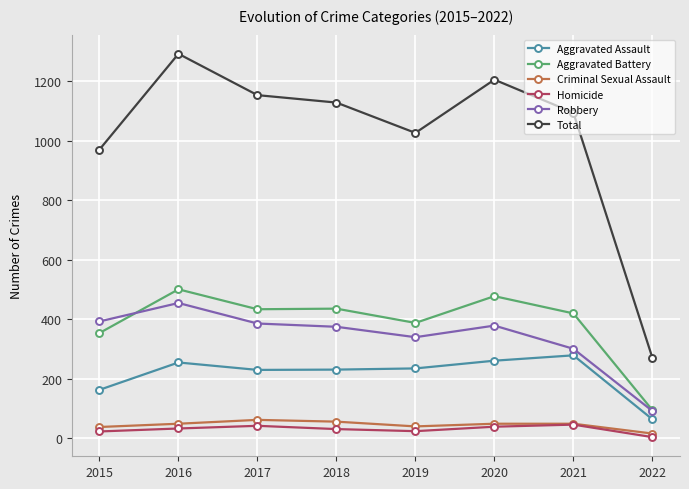

What is the value of the Homicide point at the 1st from the left?

23